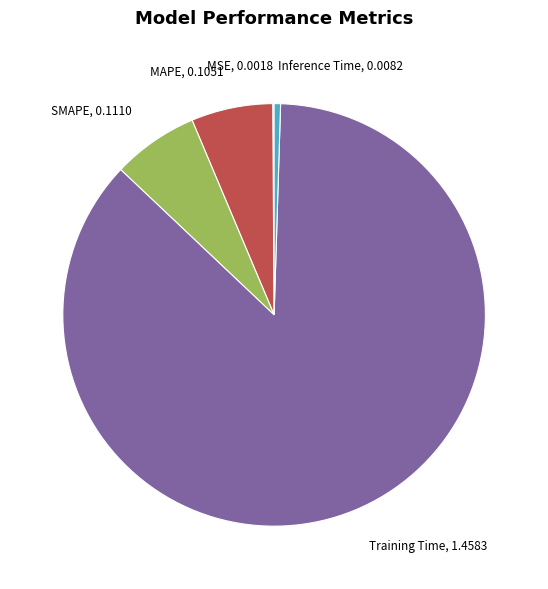

Is the sum of SMAPE and MAPE greater than half?

No